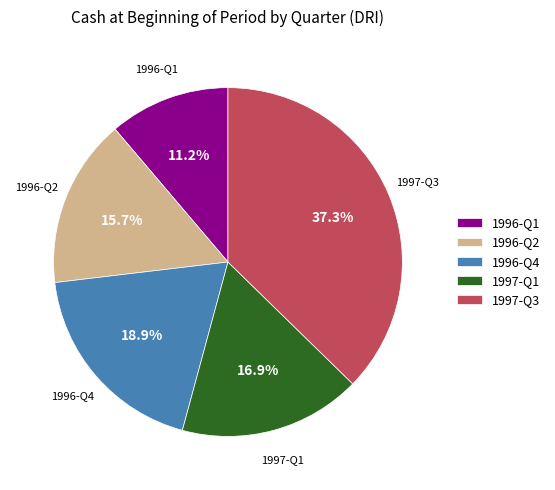

What is the ratio of the value at 1996-Q4 to the value at 1996-Q2?

1.2